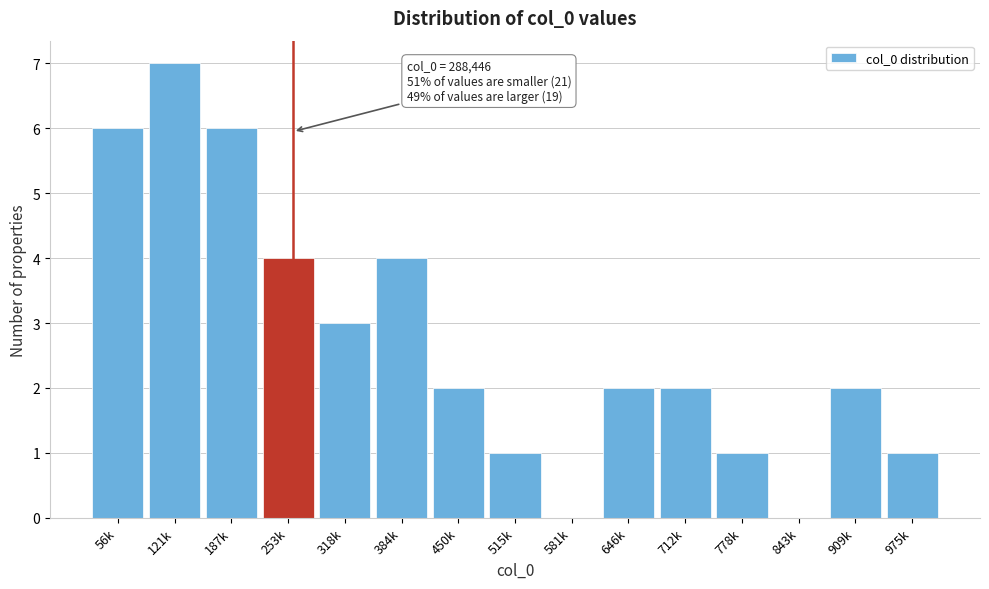

Reading left to right, list all the values displayed in this chart.

56k=6	121k=7	187k=6	253k=4	318k=3	384k=4	450k=2	515k=1	581k=0	646k=2	712k=2	778k=1	843k=0	909k=2	975k=1